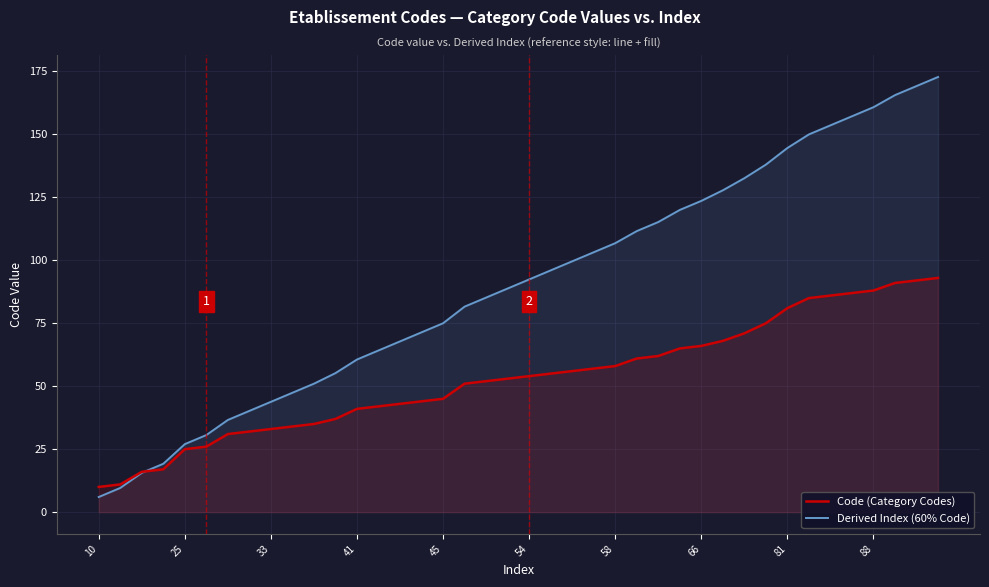

Which series has the widest spread of values?

Derived Index (60% Code)